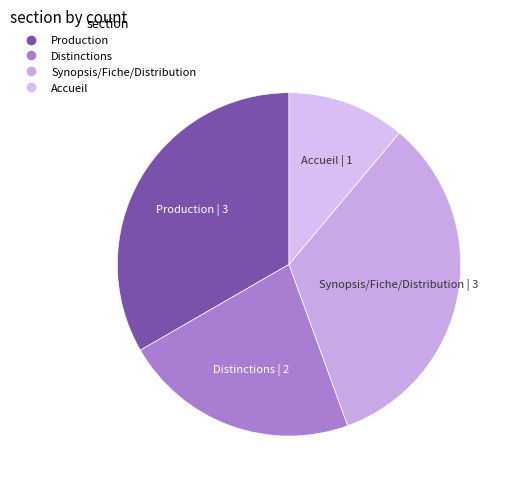

How many segments does this pie chart have?

4